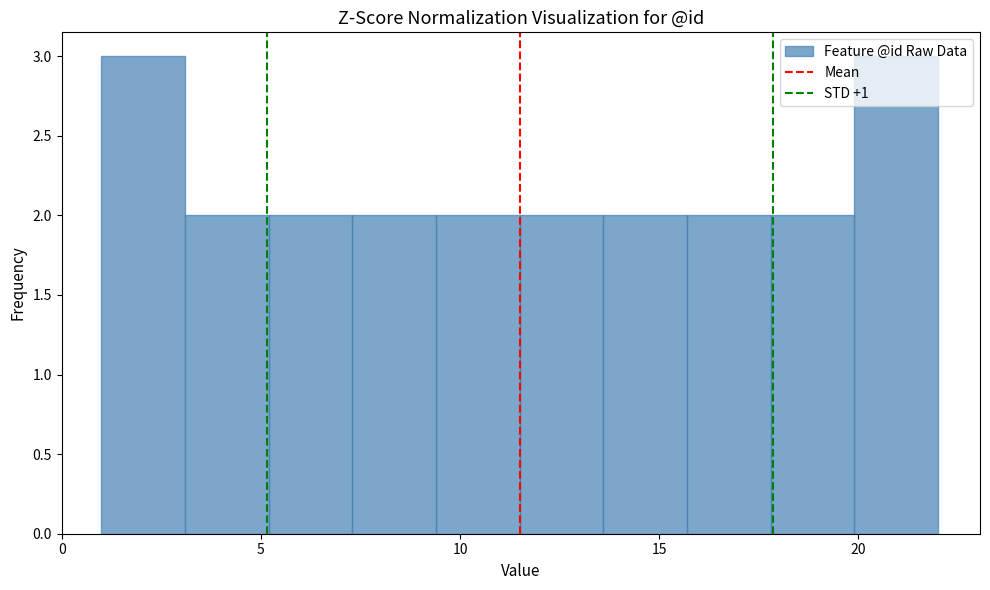

How tall is the bar that spans 17.8 to 19.9 on the x-axis? Neither the bar edges nor the heights are printed on the chart, so give them approximately, as read against the axes.

2